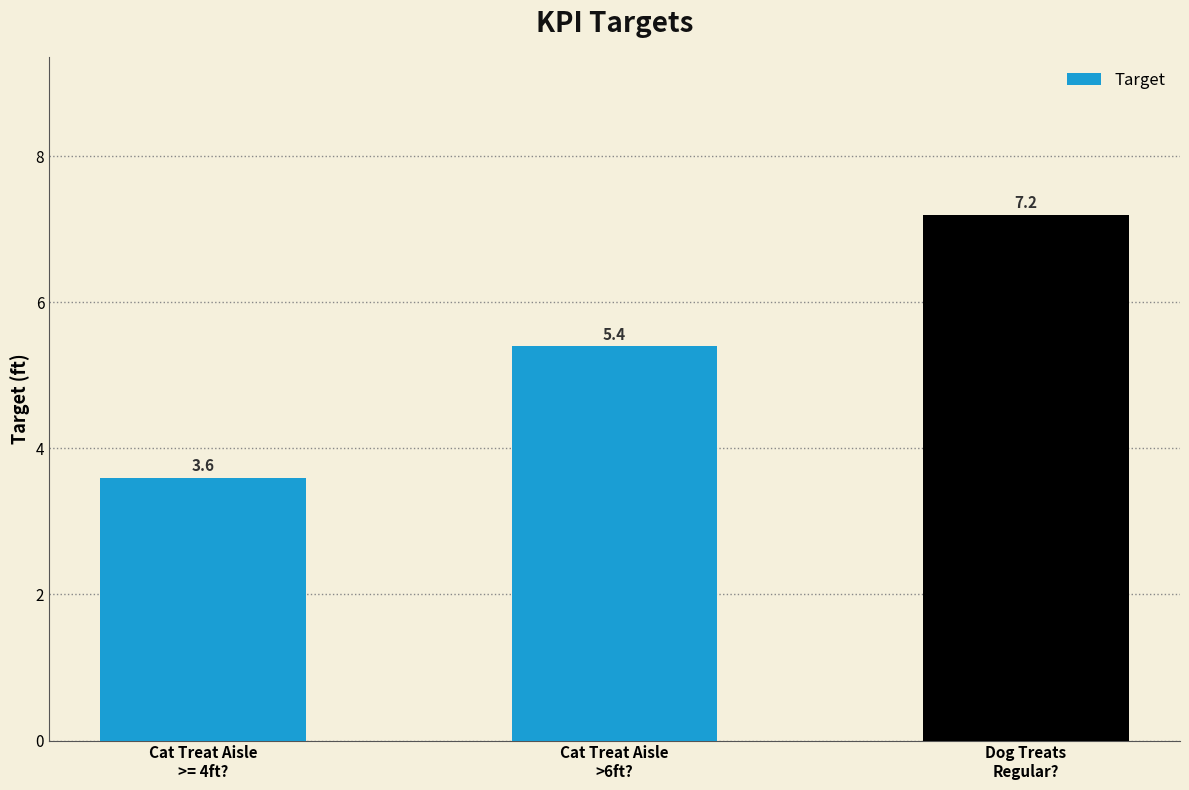

What is the label of the 2nd bar from the right?

Cat Treat Aisle
>6ft?